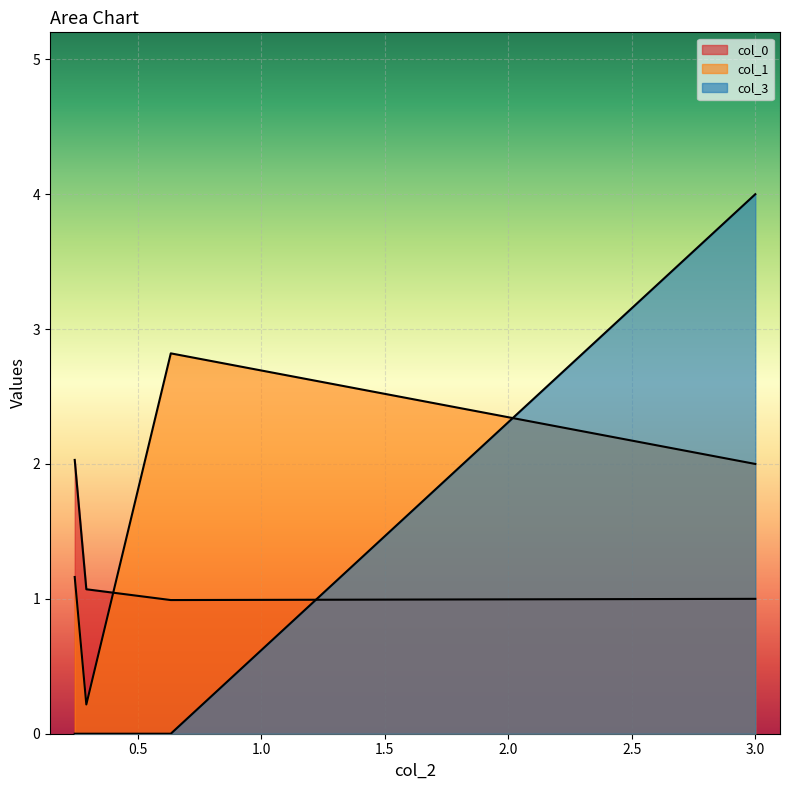

At which category is the sum across all series the highest?

3.0